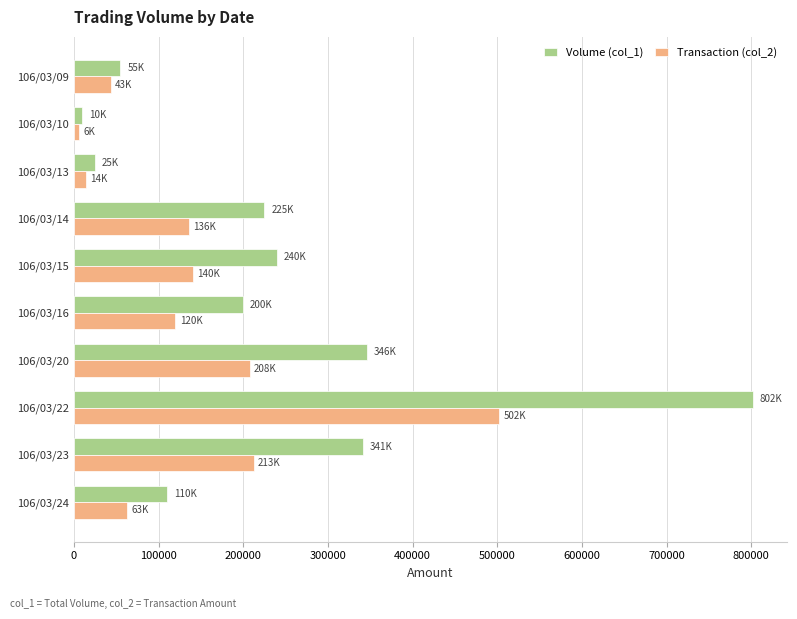

Which series has the largest total across all categories?

Volume (col_1)